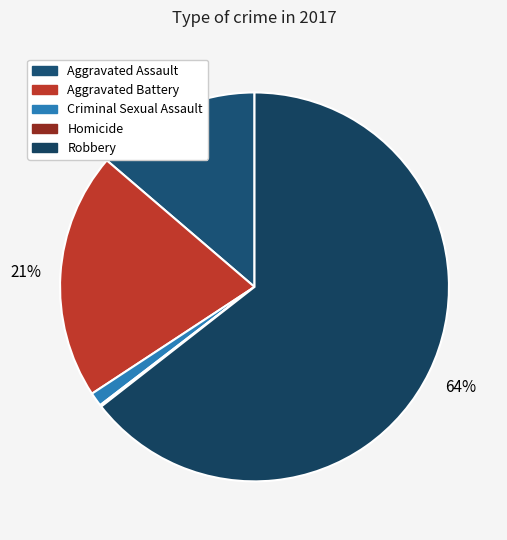

The Criminal Sexual Assault slice represents 11% of the pie. True or false?

False